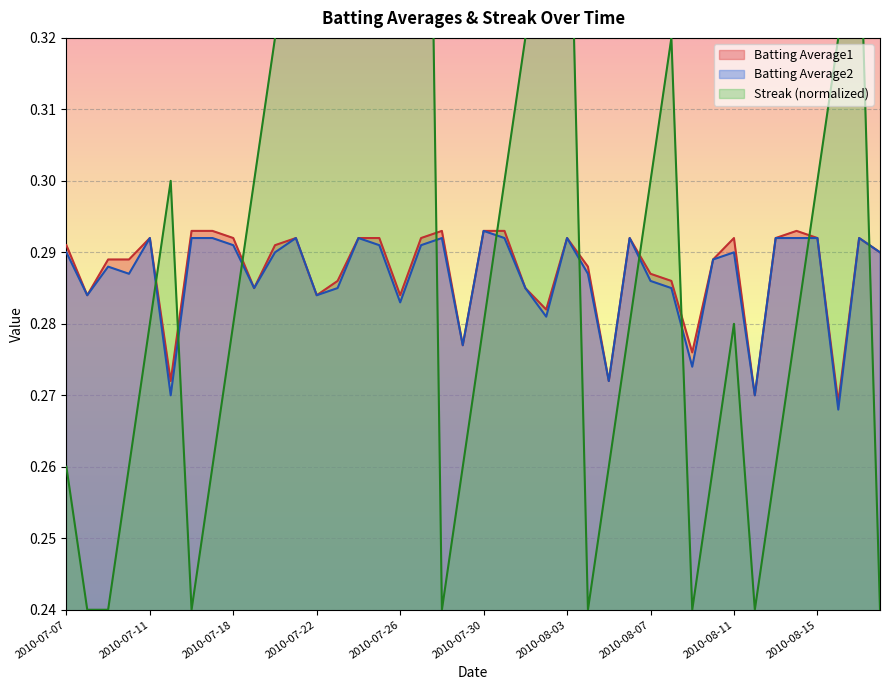

What is the label of the 19th point from the right?

2010-07-31